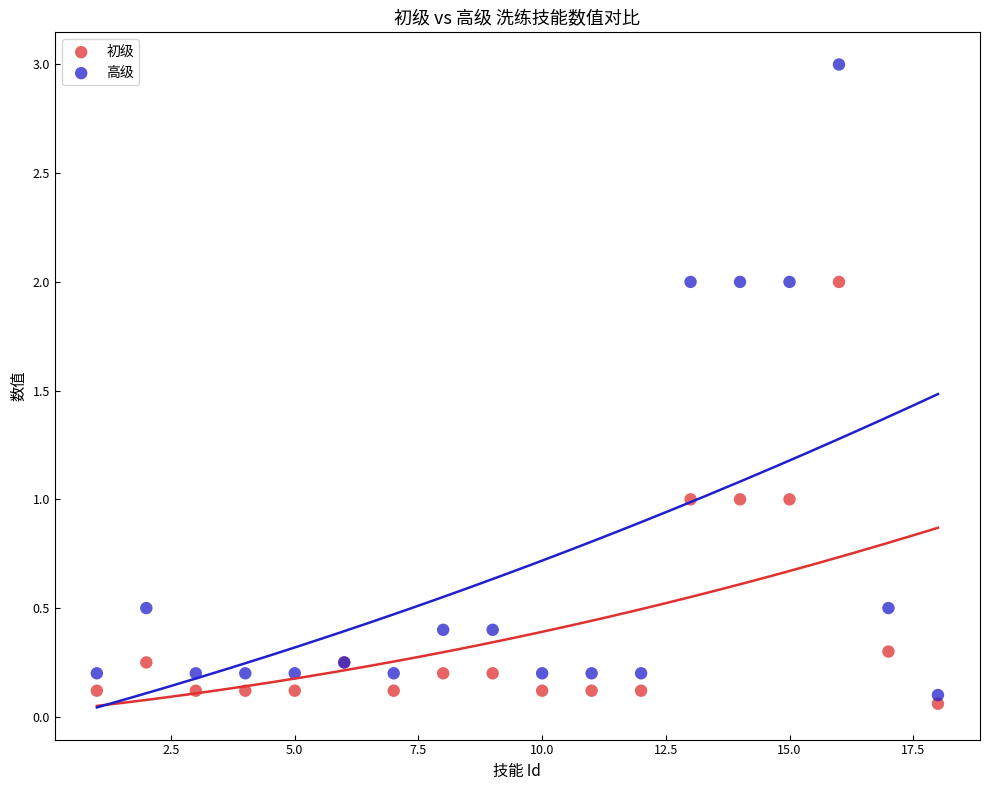

Which series reaches the maximum Y coordinate?

高级